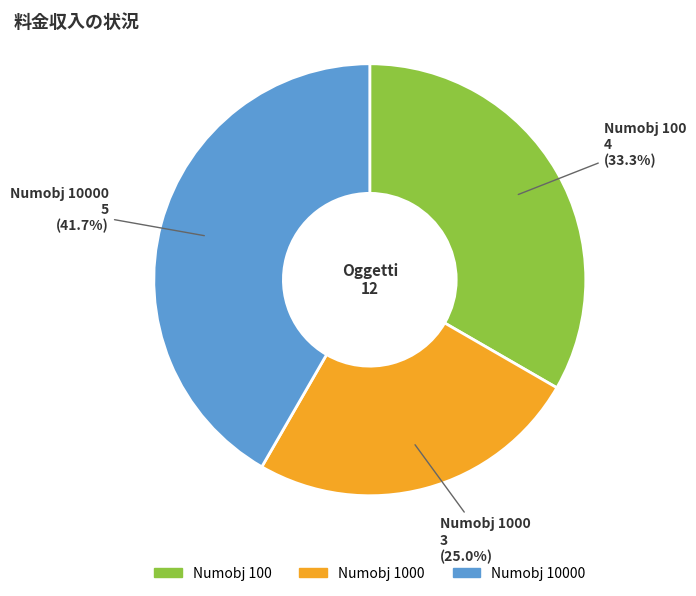

Is there any slice that represents more than half of the pie?

No